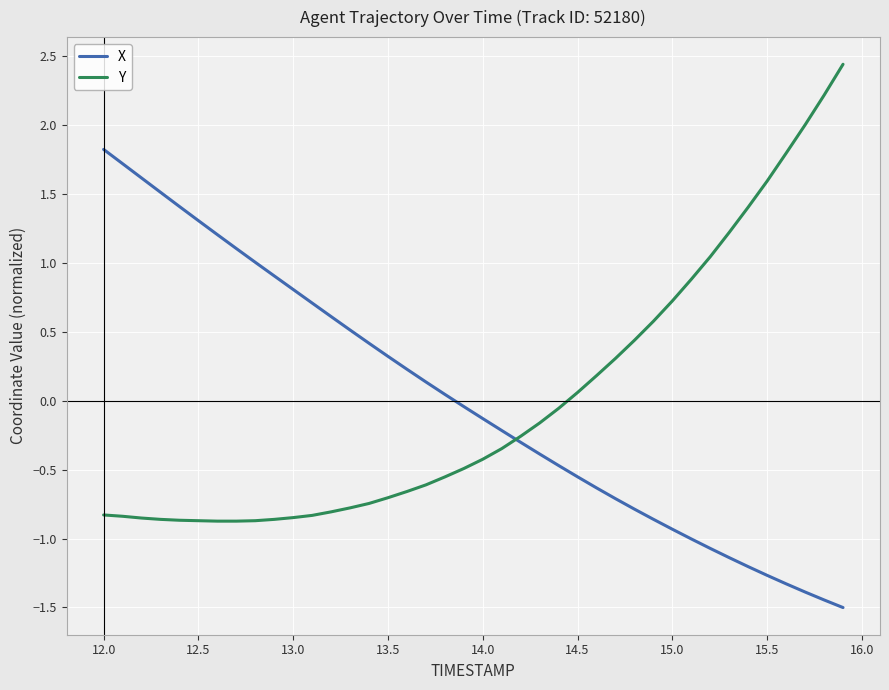

What is the smallest value displayed?

-1.5